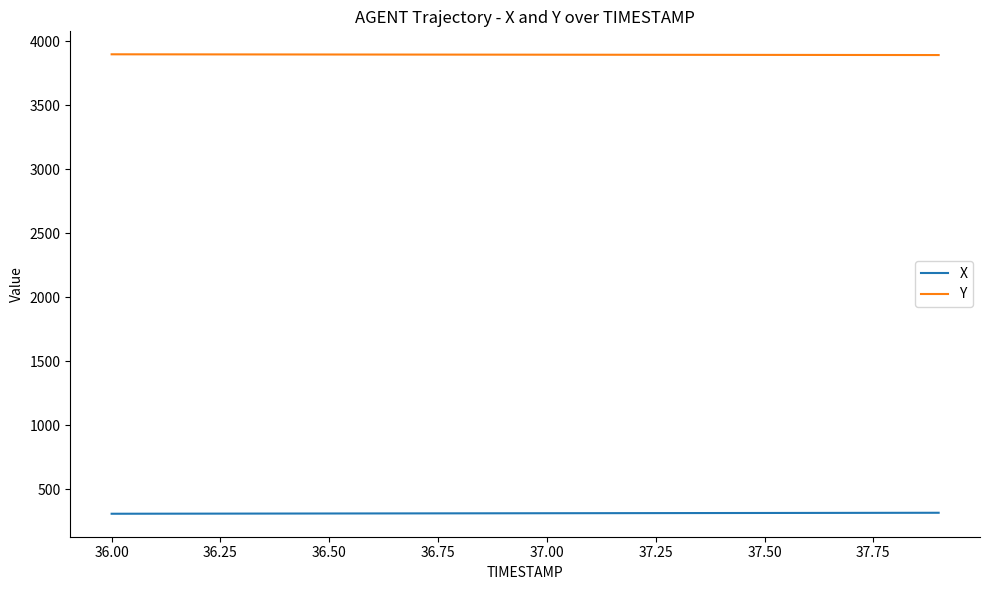

What is the maximum value shown in the chart?

3897.9